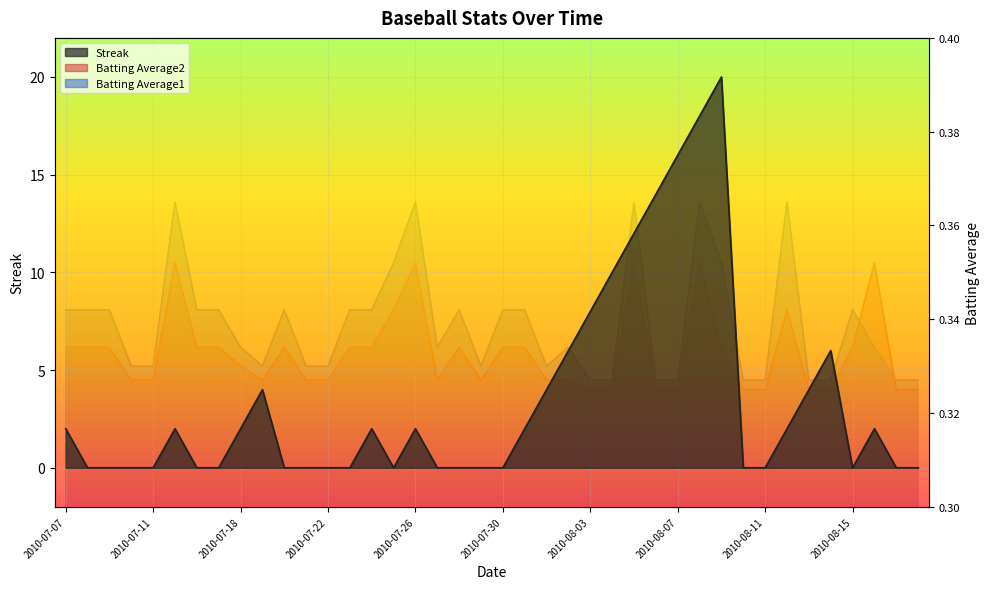

How many intersections are there between Batting Average1 and Streak?

15